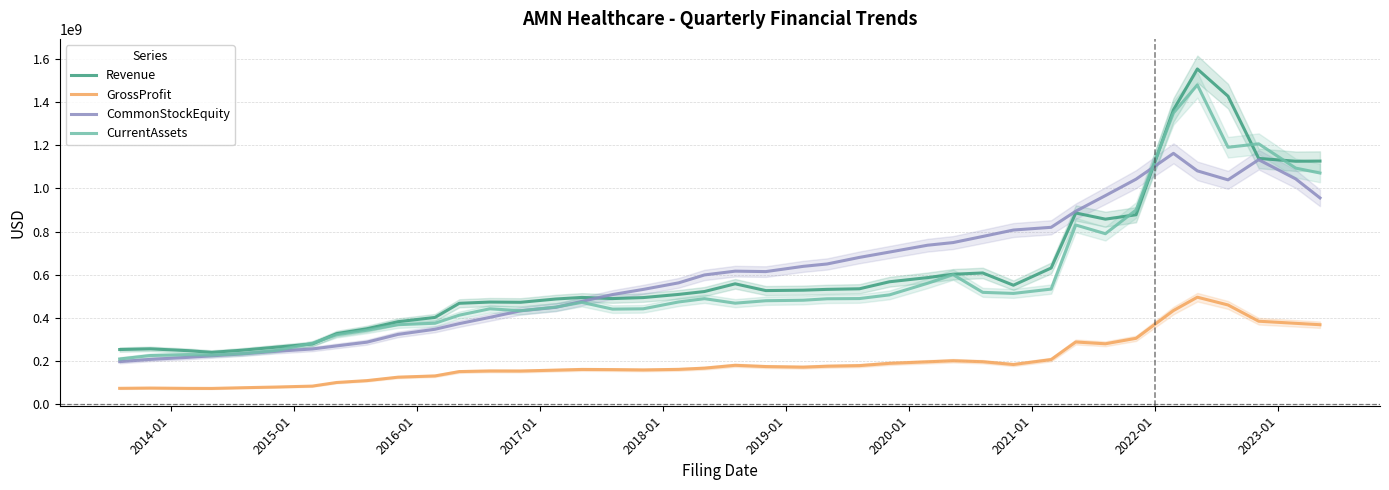

What is the highest value of the CommonStockEquity series?

1162027000